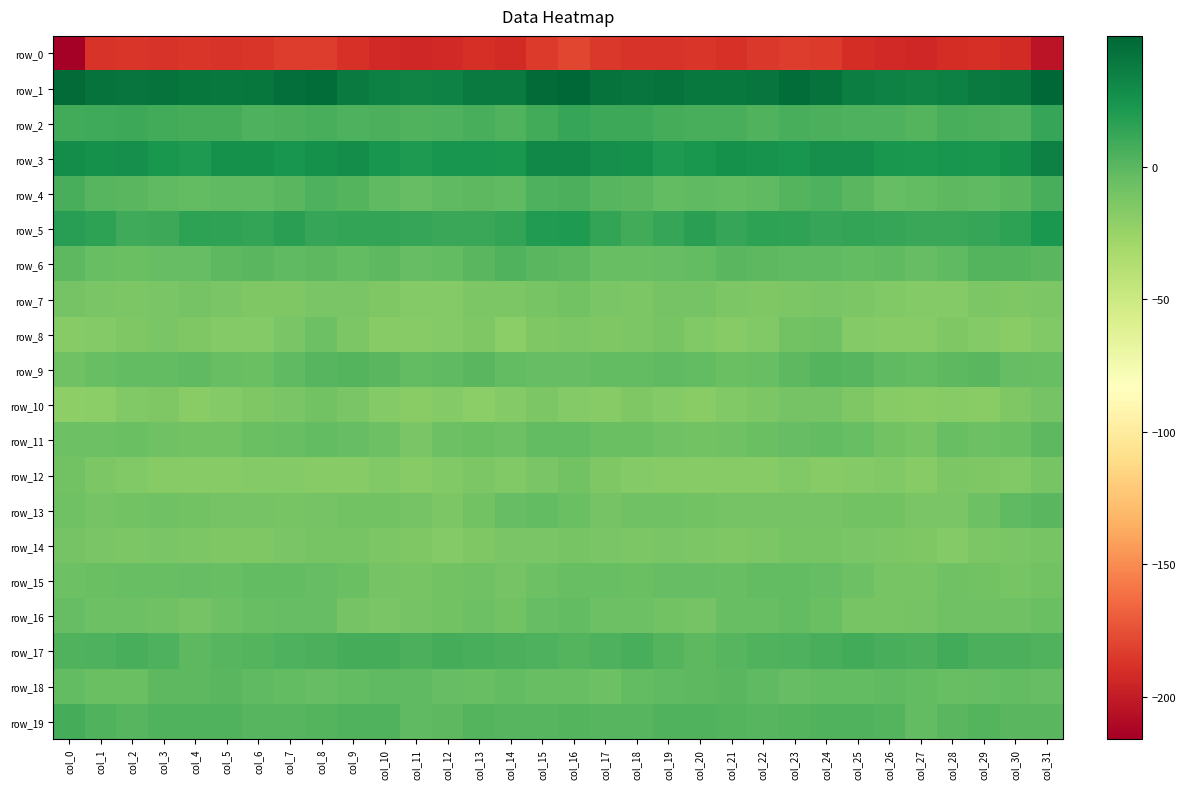

What is the sum of all row_19 values?

60.0